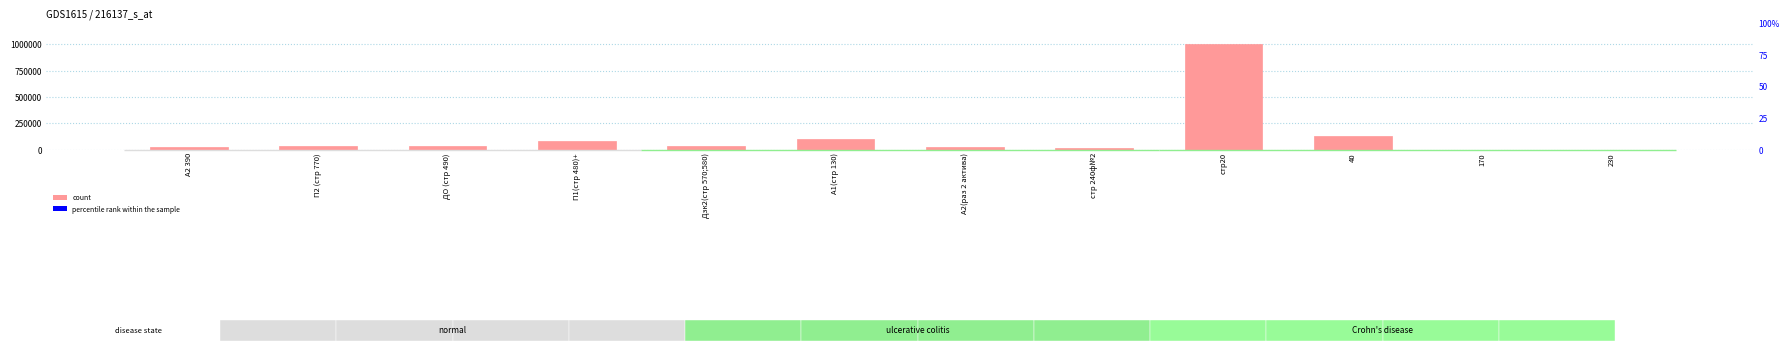

At which label is the value closest to 500722?

40